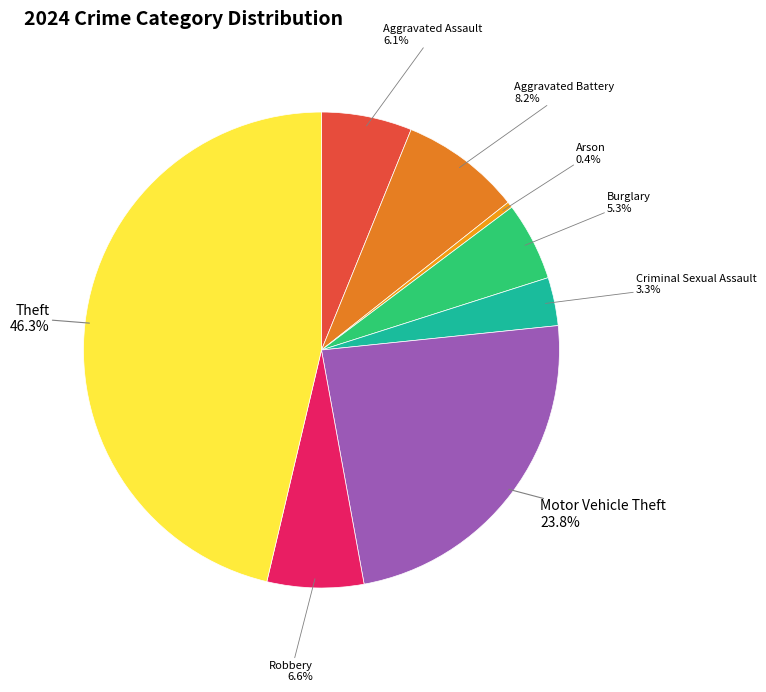

Does Aggravated Battery account for over 50% of the chart?

No